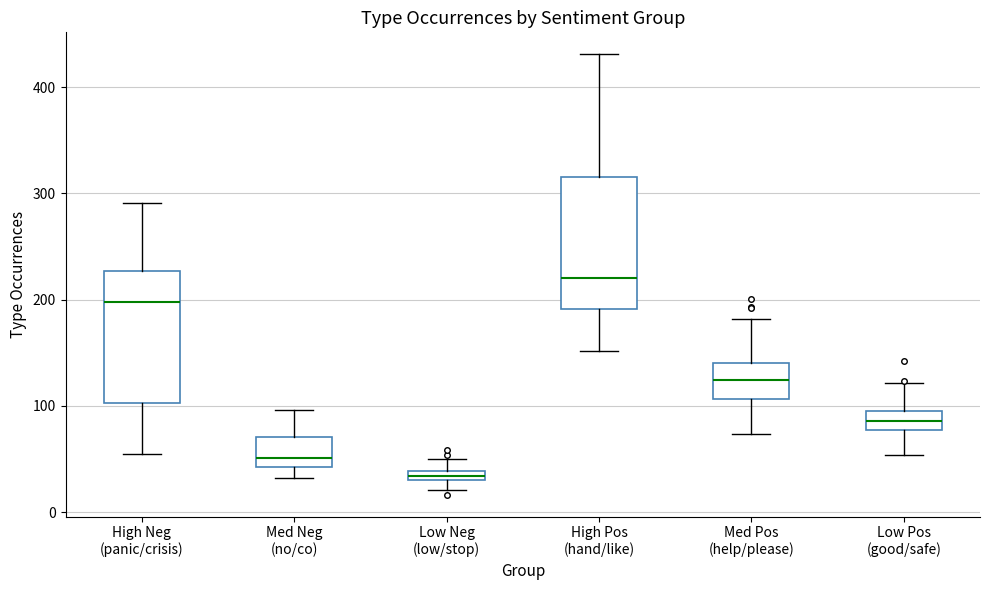

Which box's median line is the highest?

High Pos (hand/like)